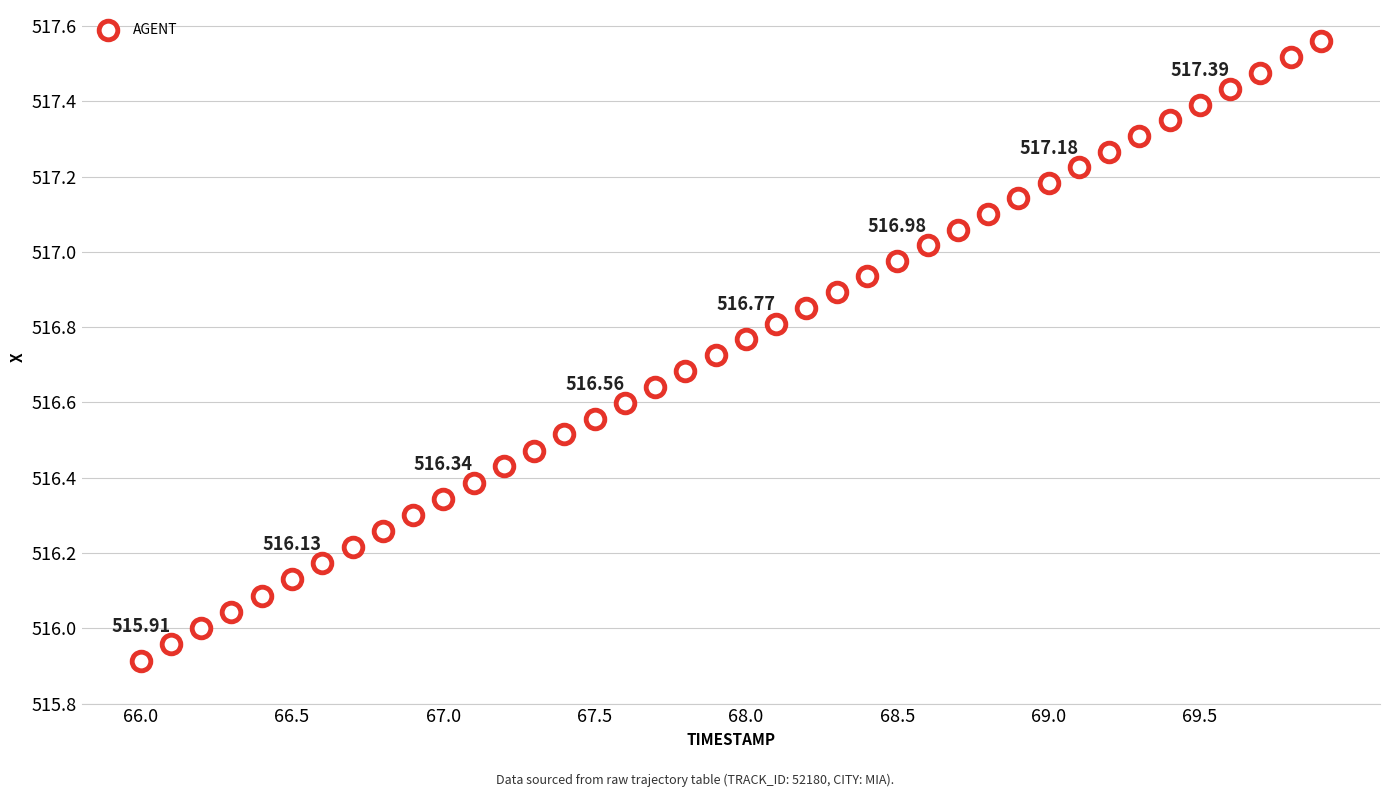

What is the range of X values (max minus min)?

3.9